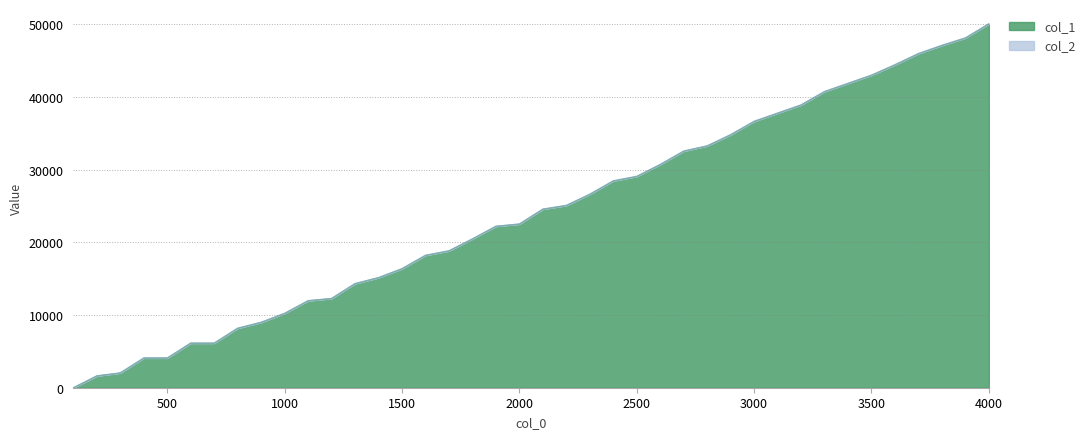

Which has a higher value, 3300 or 1500?

3300